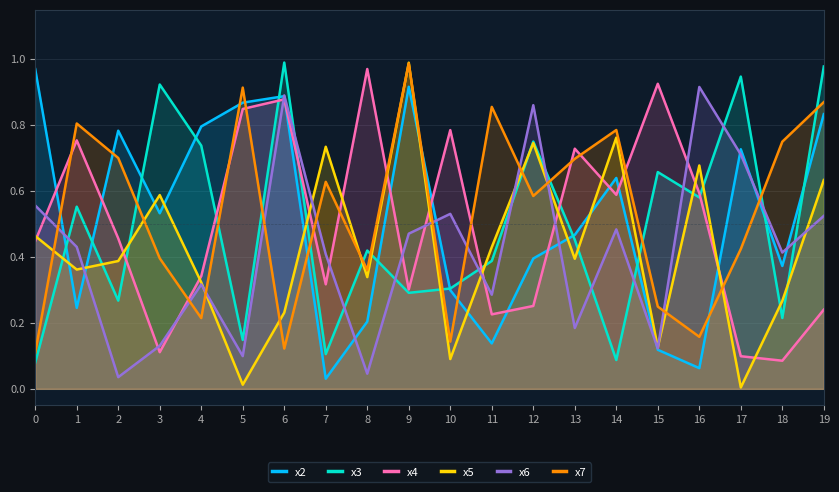

How many interior local valleys does the x2 series have?

6